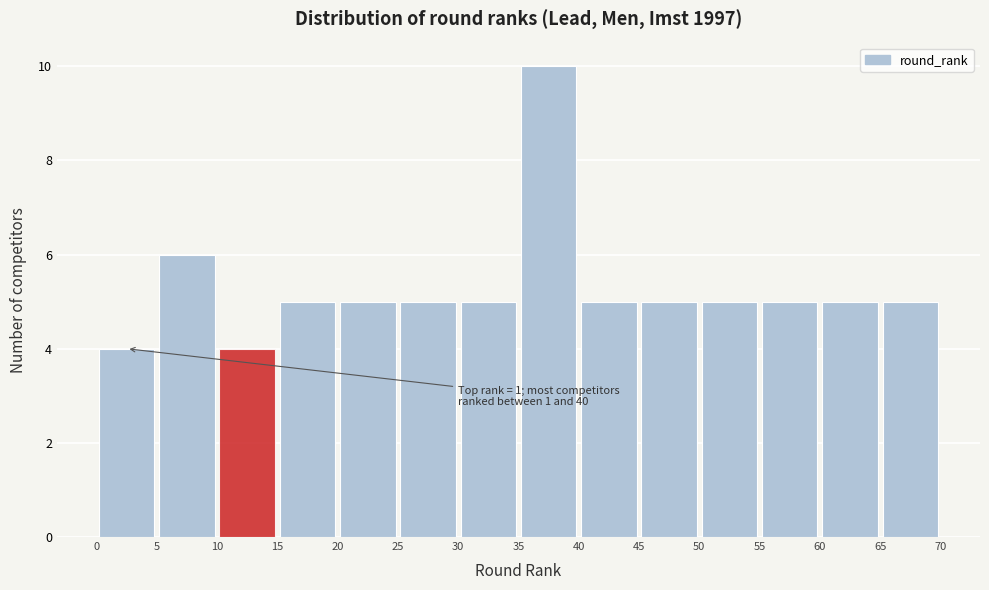

Which range on the x-axis has the tallest bar?

35 to 40